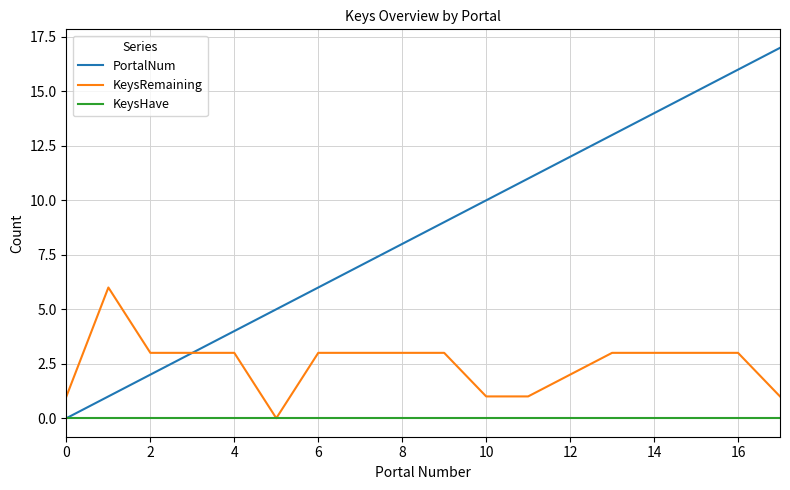

Rank the series by their average value, from lowest to highest.

KeysHave, KeysRemaining, PortalNum